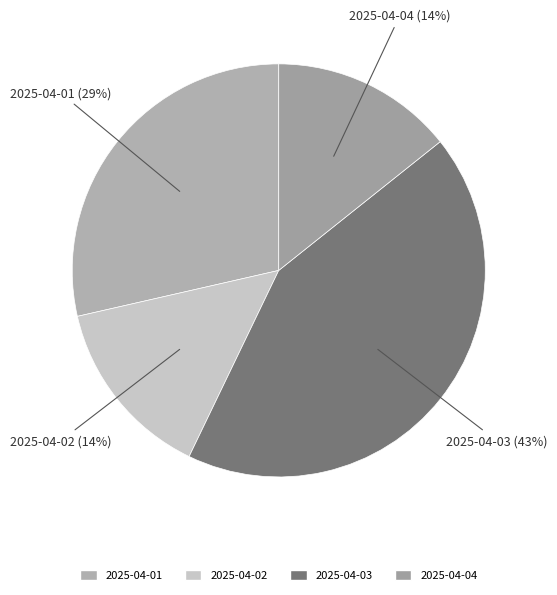

What is the ratio of the value at 2025-04-02 to the value at 2025-04-03?

0.3